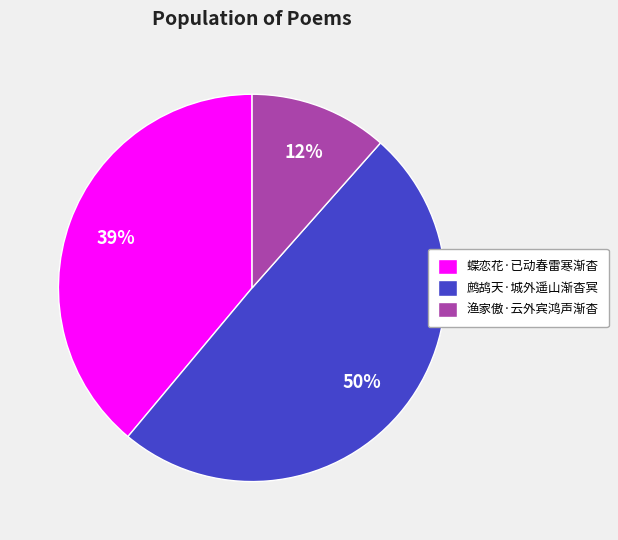

Does 鹧鸪天·城外遥山渐杳冥 account for over 50% of the chart?

No